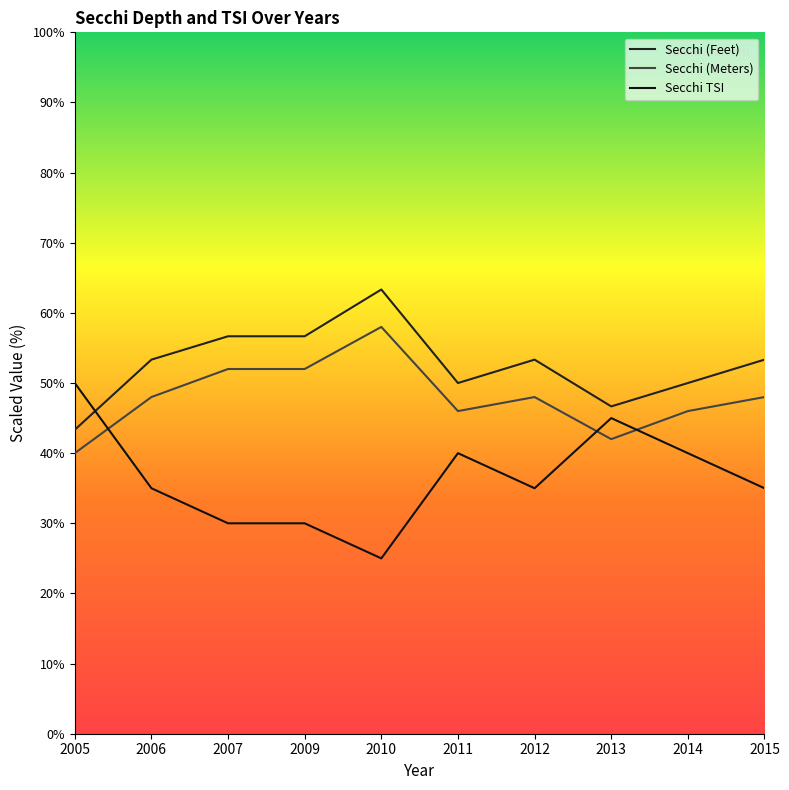

What is the sum of all Secchi (Meters) values?

480.0